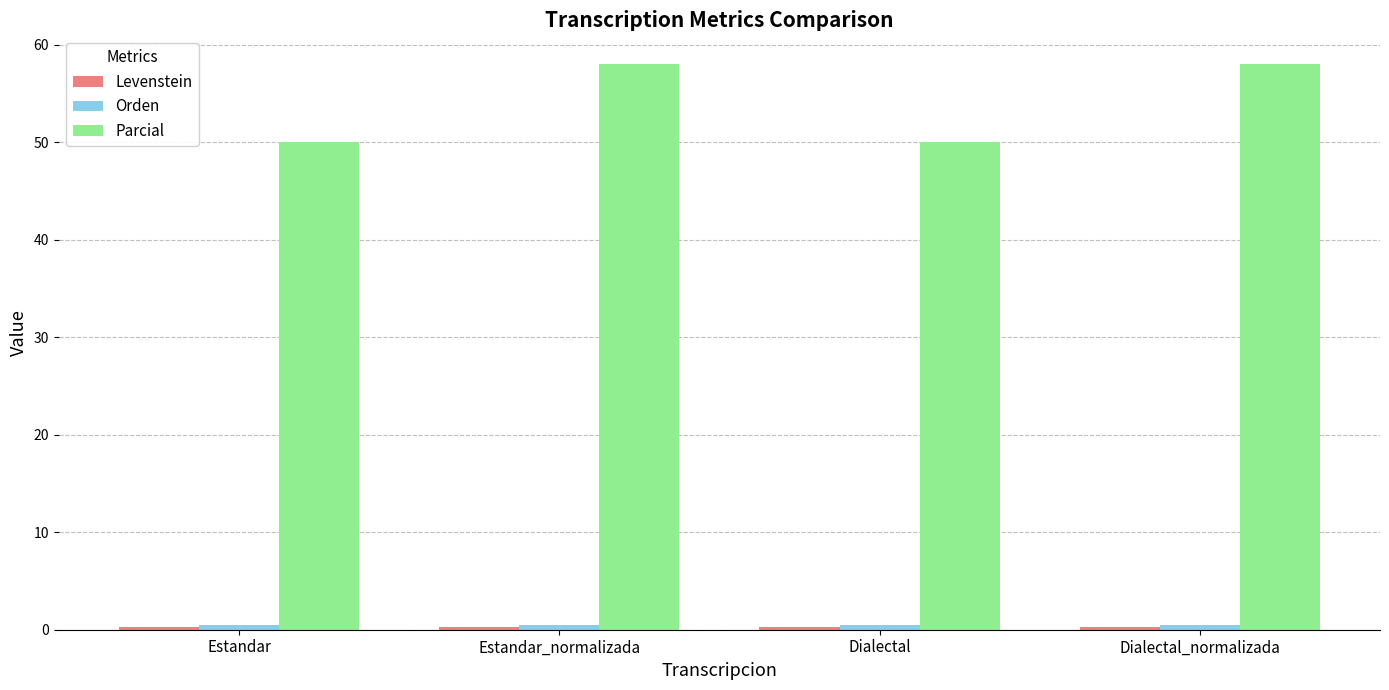

Which series has the largest range (max minus min)?

Parcial